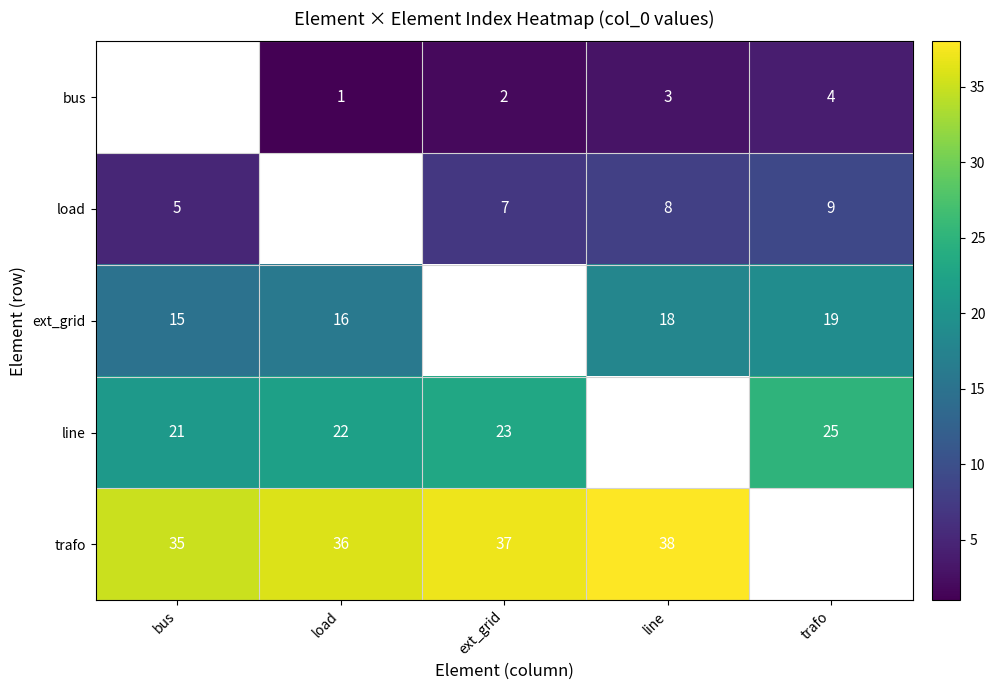

Is it true that ext_grid equals 13 at trafo?

False